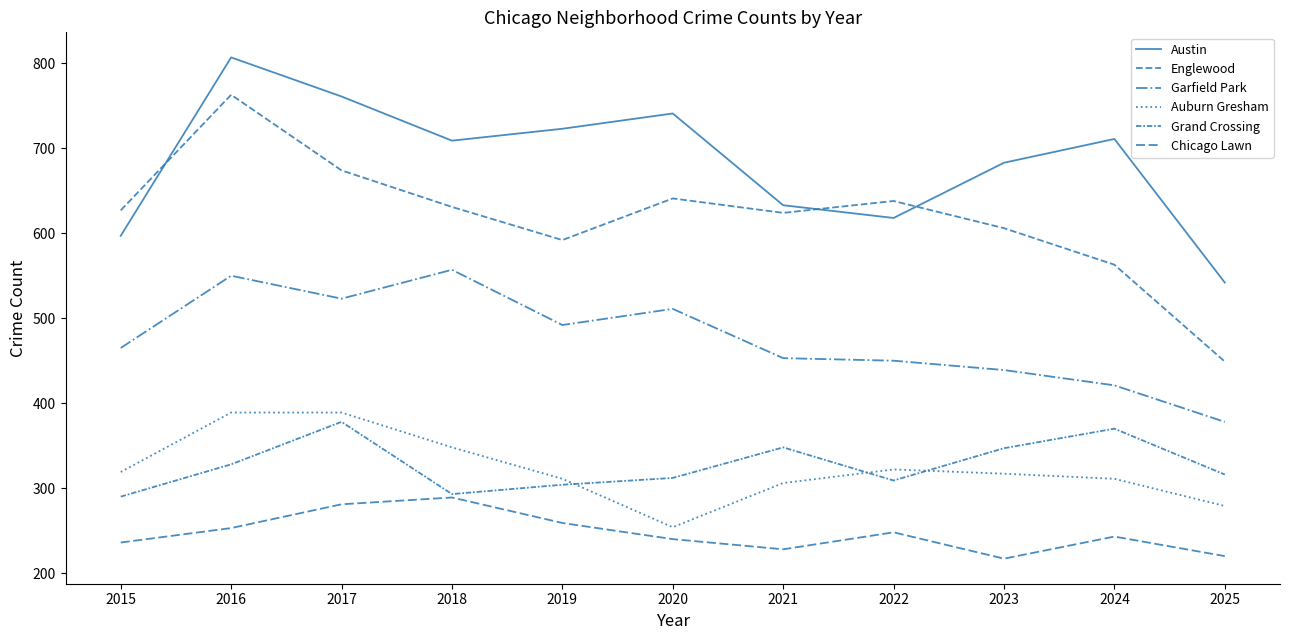

Is this an area chart (filled region under the line)?

No